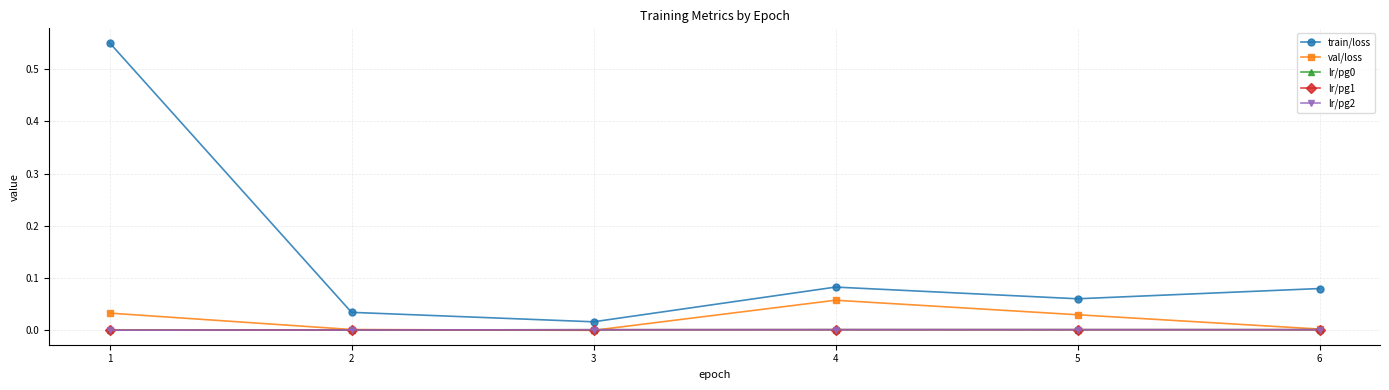

At which category is the sum across all series the highest?

1